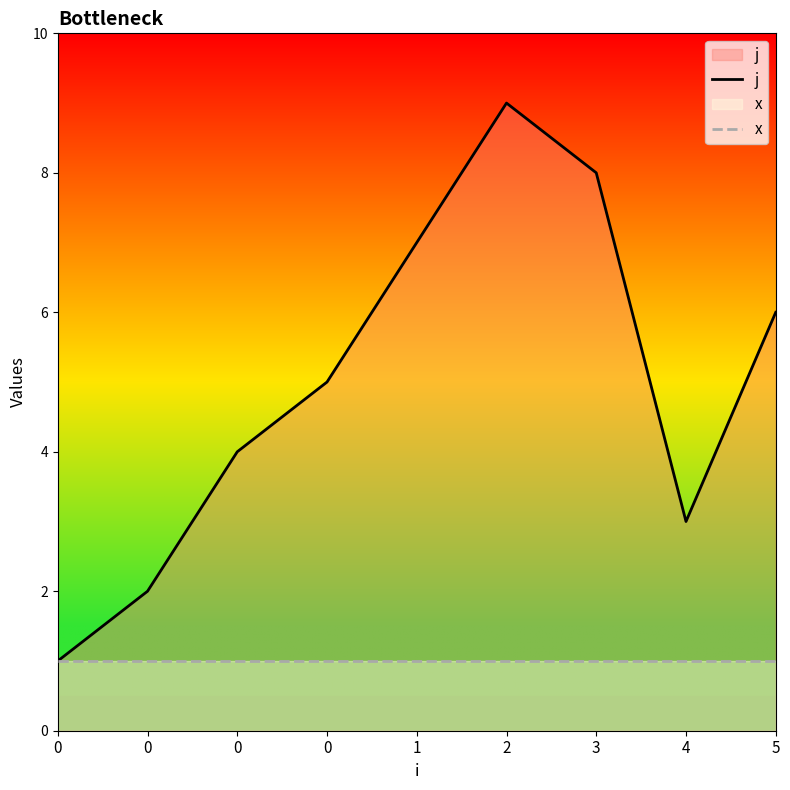

Reading left to right, transcribe all the data shown in this chart.

j: 1	2	4	5	7	9	8	3	6
x: 1	1	1	1	1	1	1	1	1